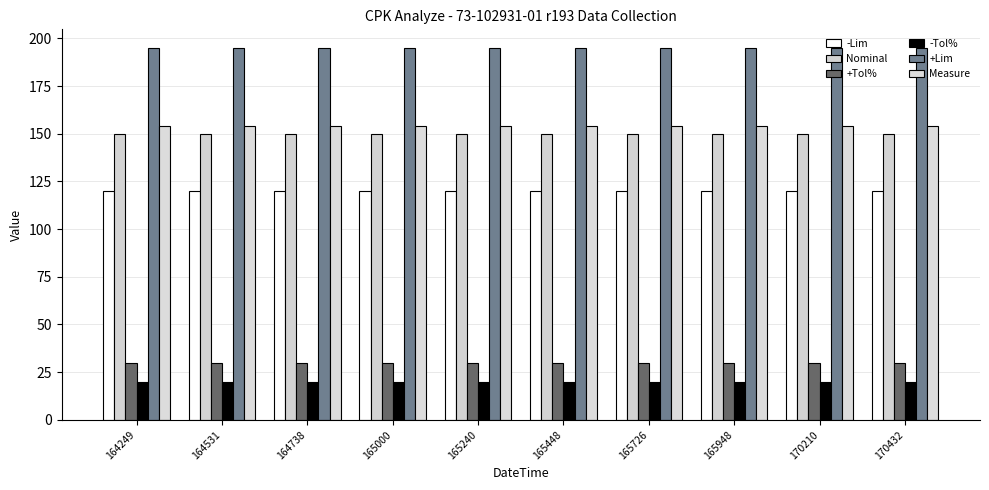

What are all the series names shown in the legend?

-Lim, Nominal, +Tol%, -Tol%, +Lim, Measure